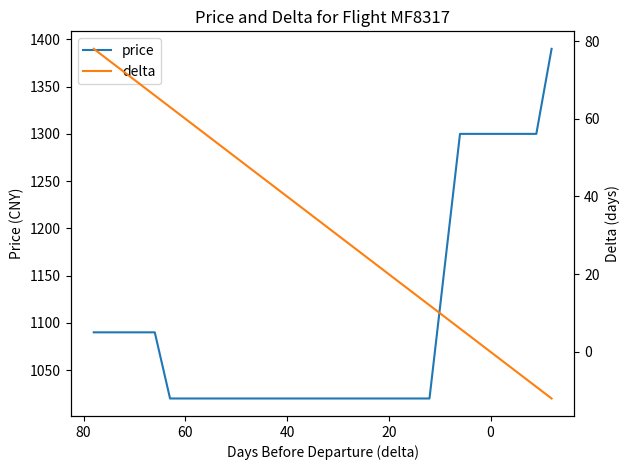

At how many categories does at least one series exceed 291?

25